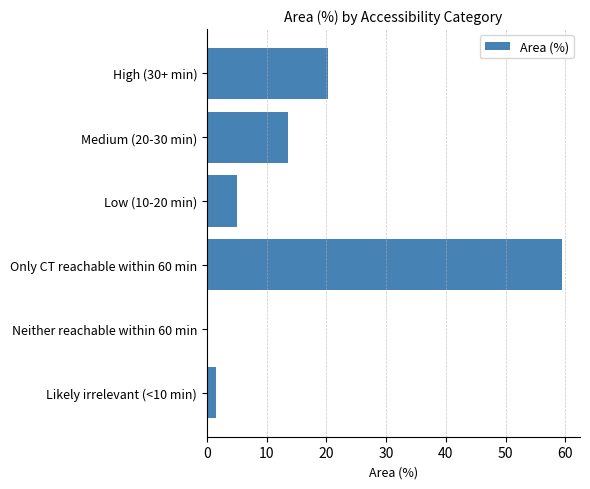

Between Only CT reachable within 60 min and Medium (20-30 min), which is larger?

Only CT reachable within 60 min